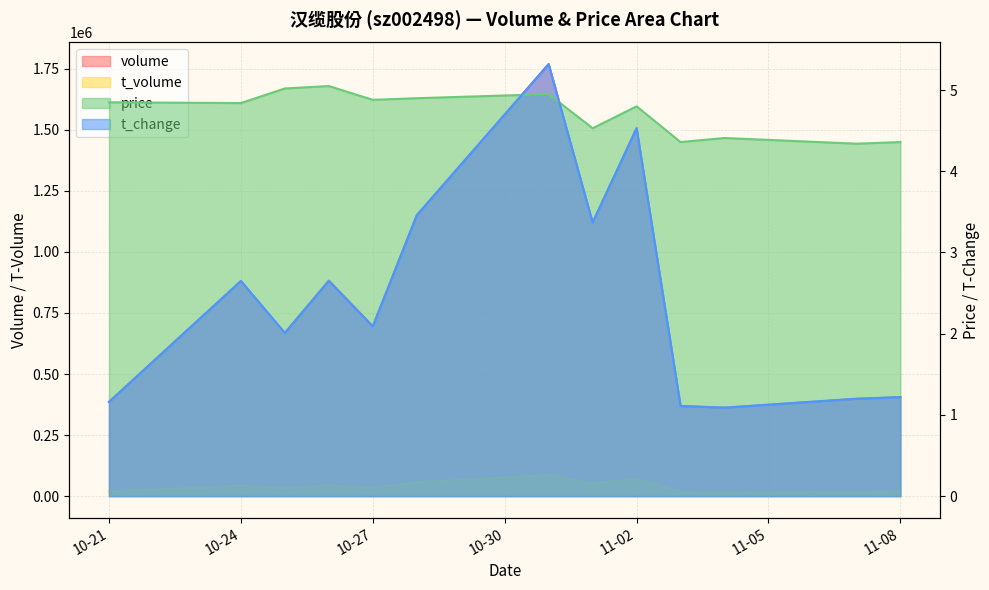

Count the number of categories in the chart.

13